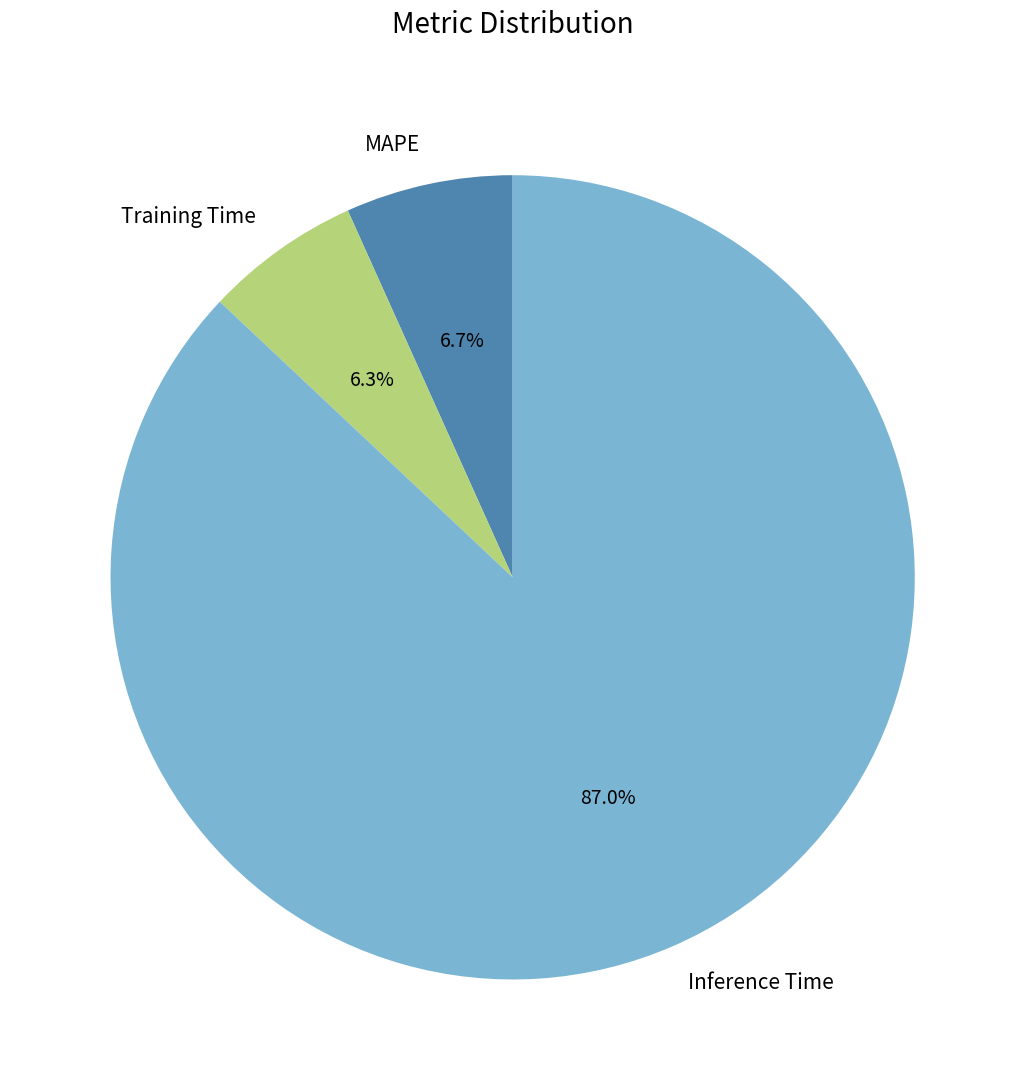

Is it true that Inference Time is 87% of the pie?

True